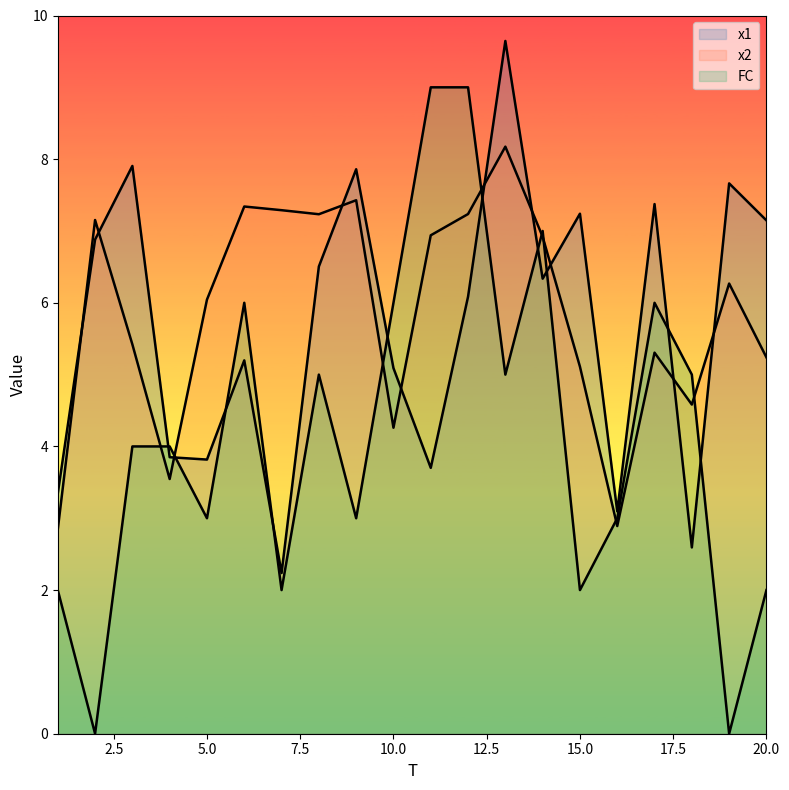

How many intersections are there between x1 and FC?

10